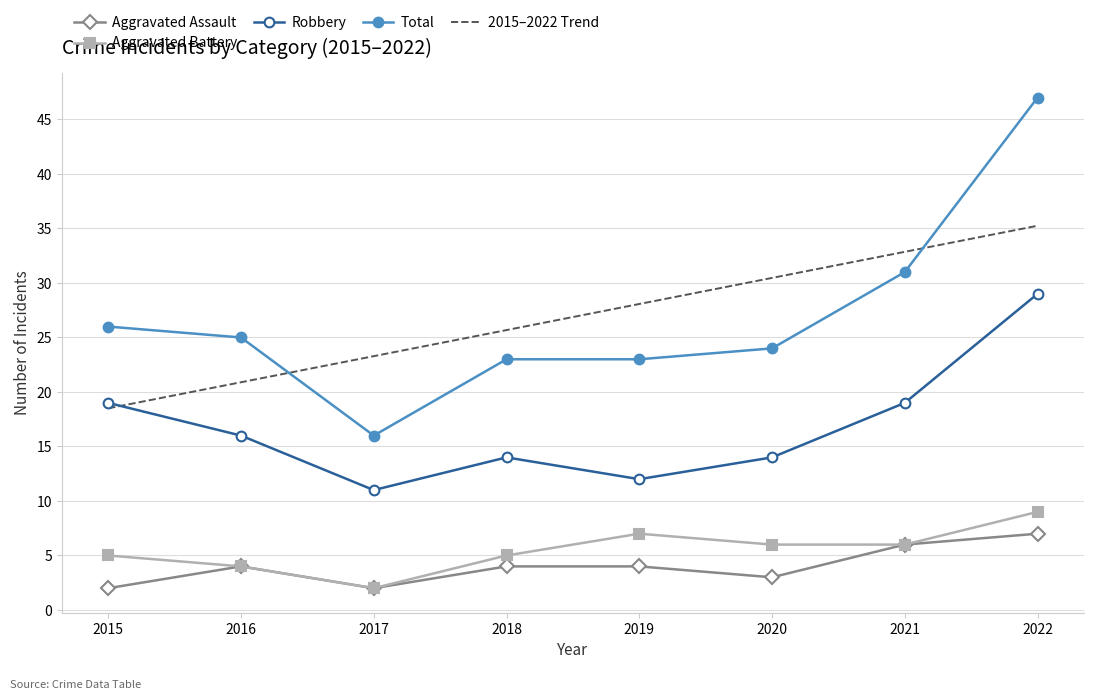

What is the difference between the second highest and minimum values in the Total series?

15.0